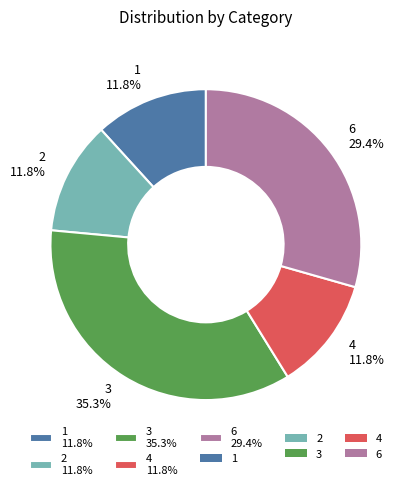

Does 4 represent more than half of the total?

No